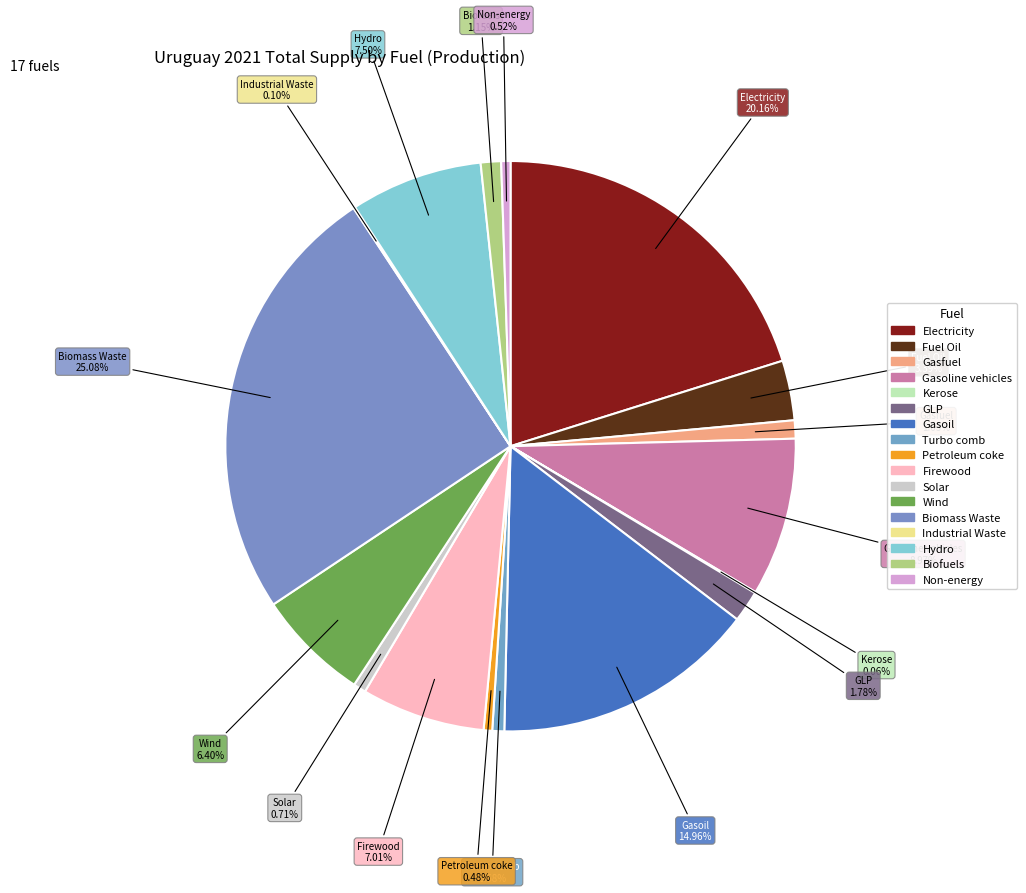

Is it true that Industrial Waste is 1% of the pie?

False